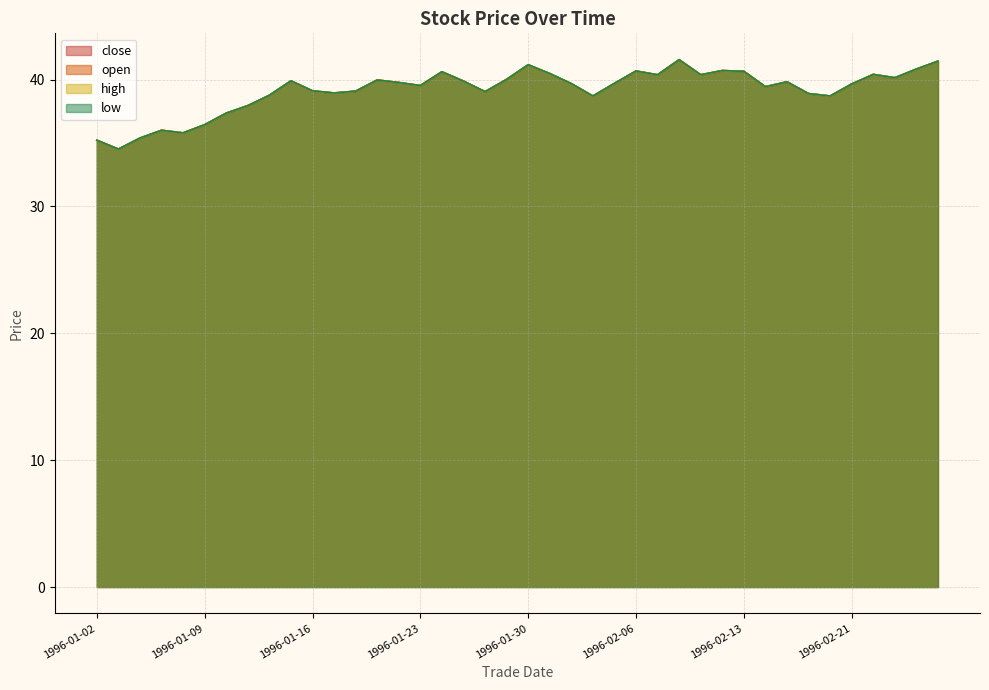

The open series shows 20.7 at 1996-01-11. True or false?

False